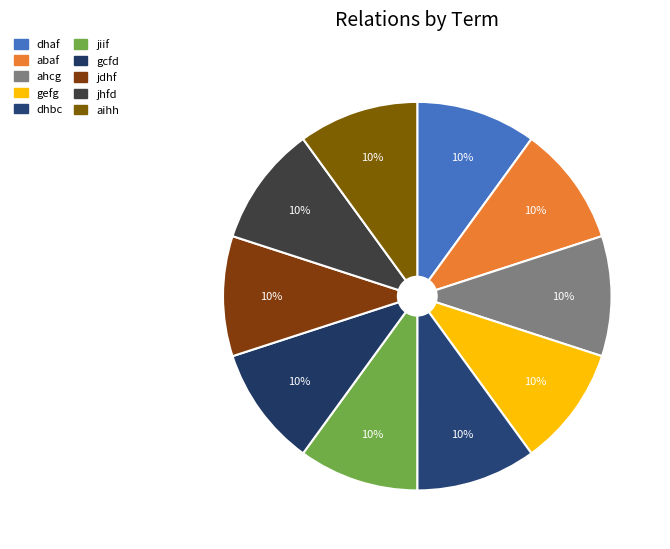

What portion of the pie excludes gcfd?

90.0%